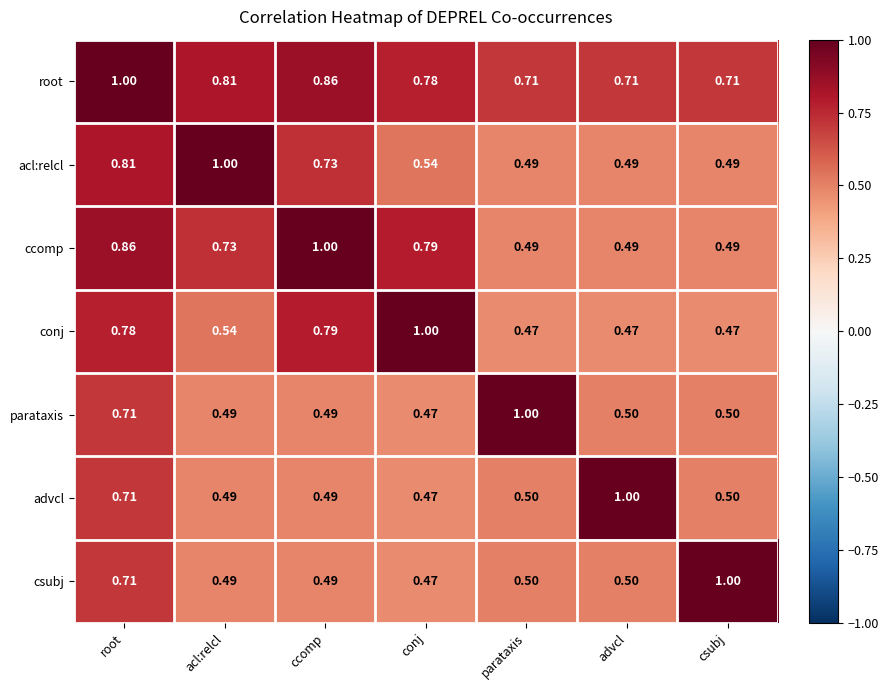

What is the total value across all series at csubj?

4.2